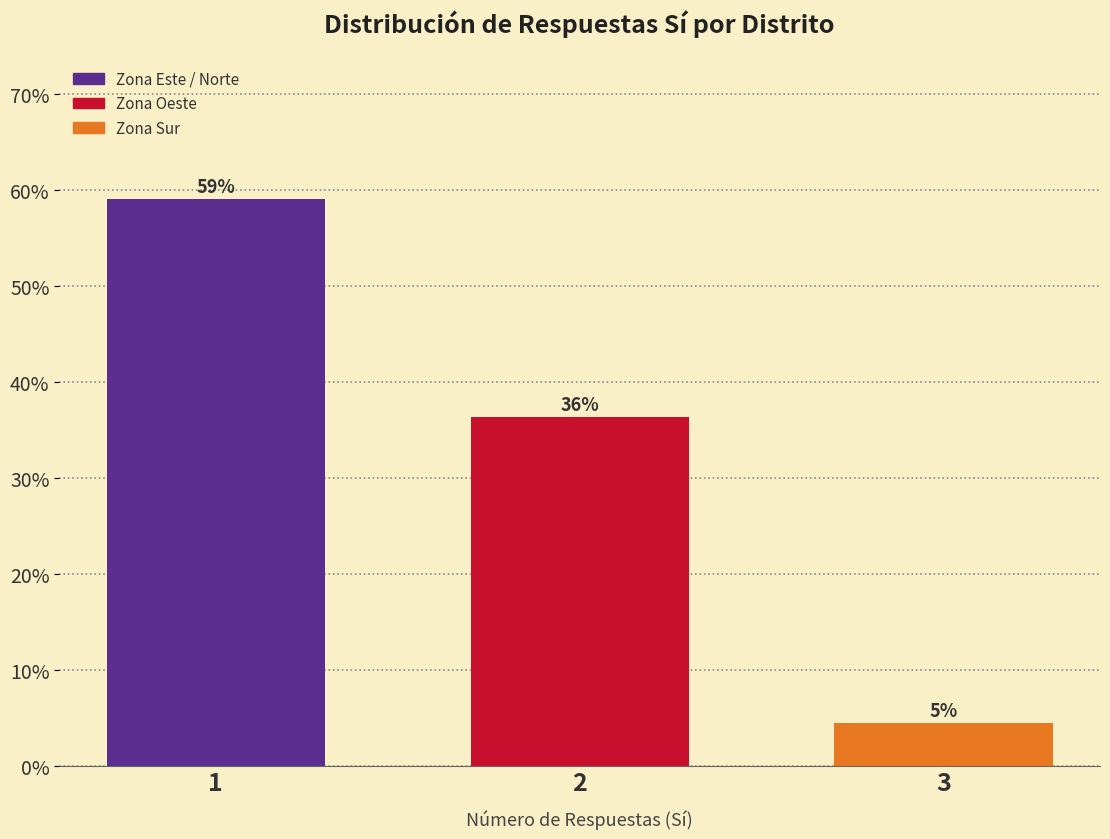

How many bars are there in total?

3